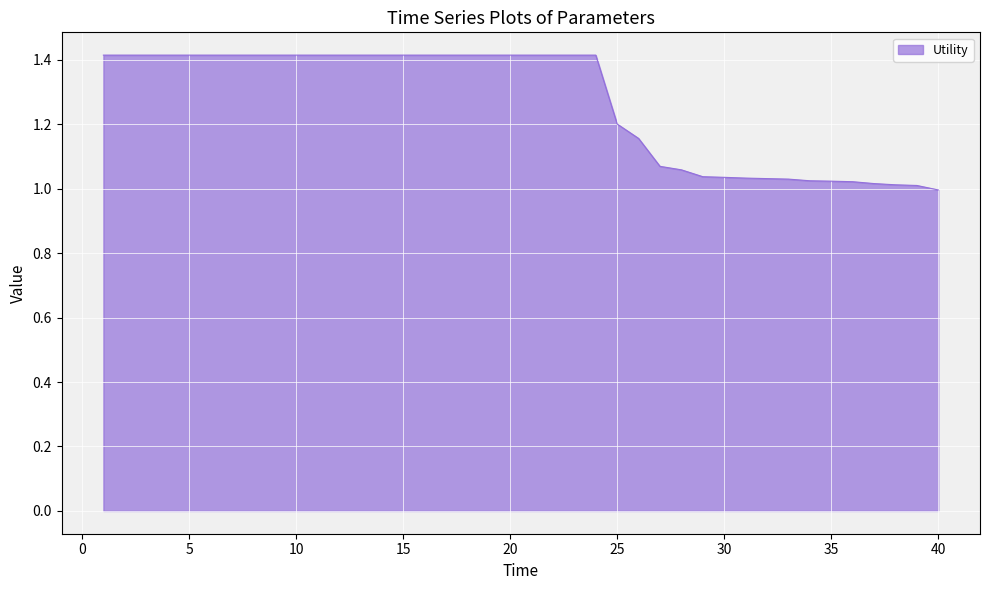

How many distinct data groups are displayed?

1